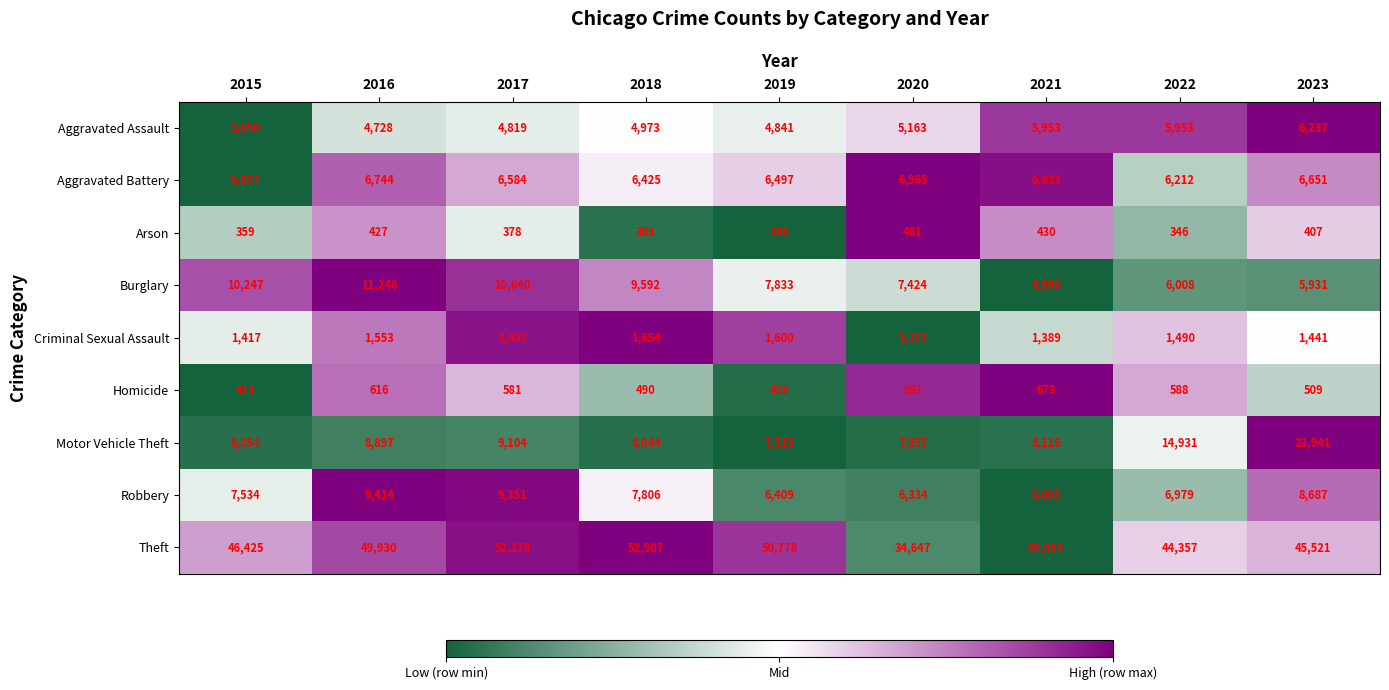

Count the number of categories in the chart.

9